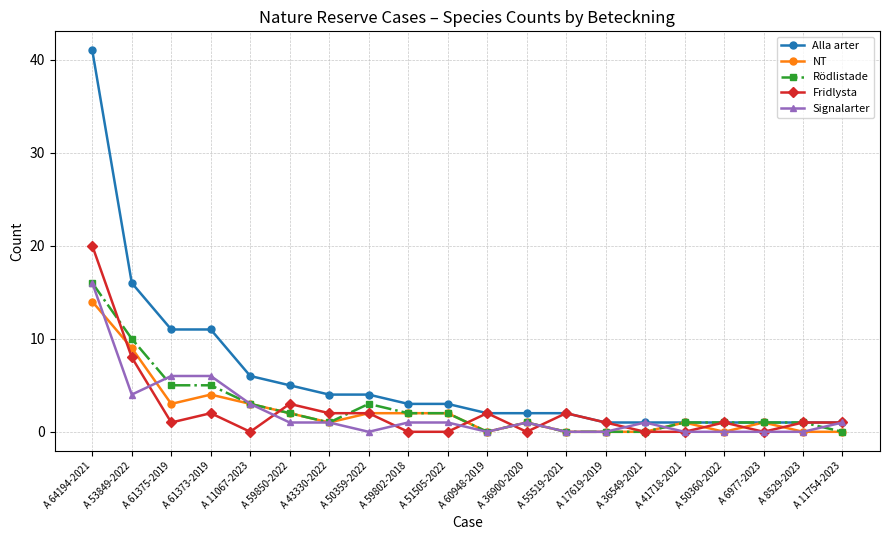

Which series has the largest range (max minus min)?

Alla arter